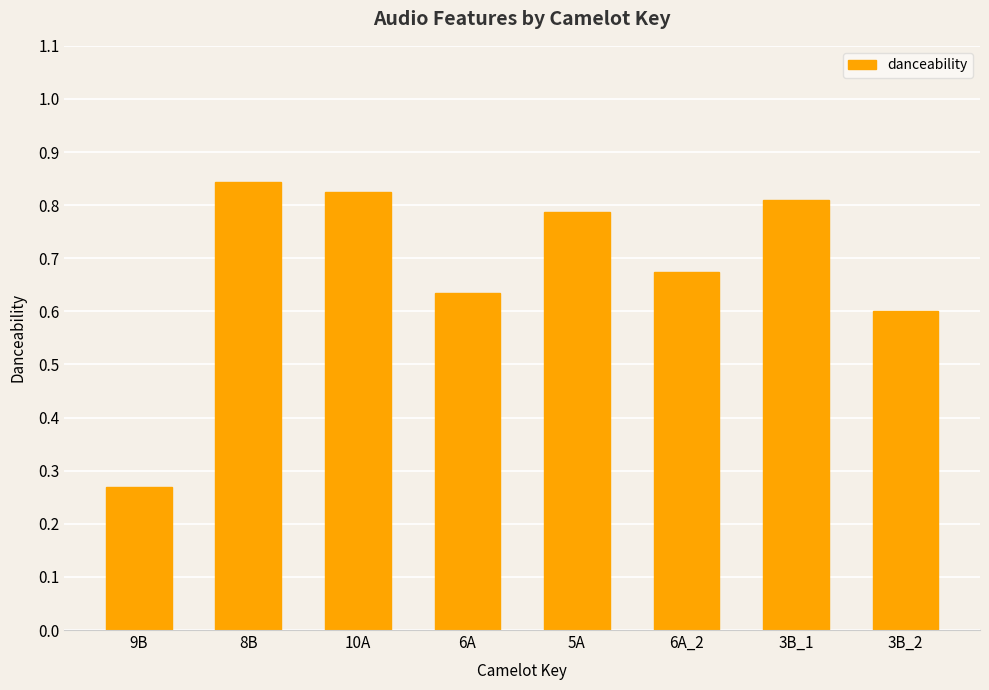

How many series are shown in this chart?

1